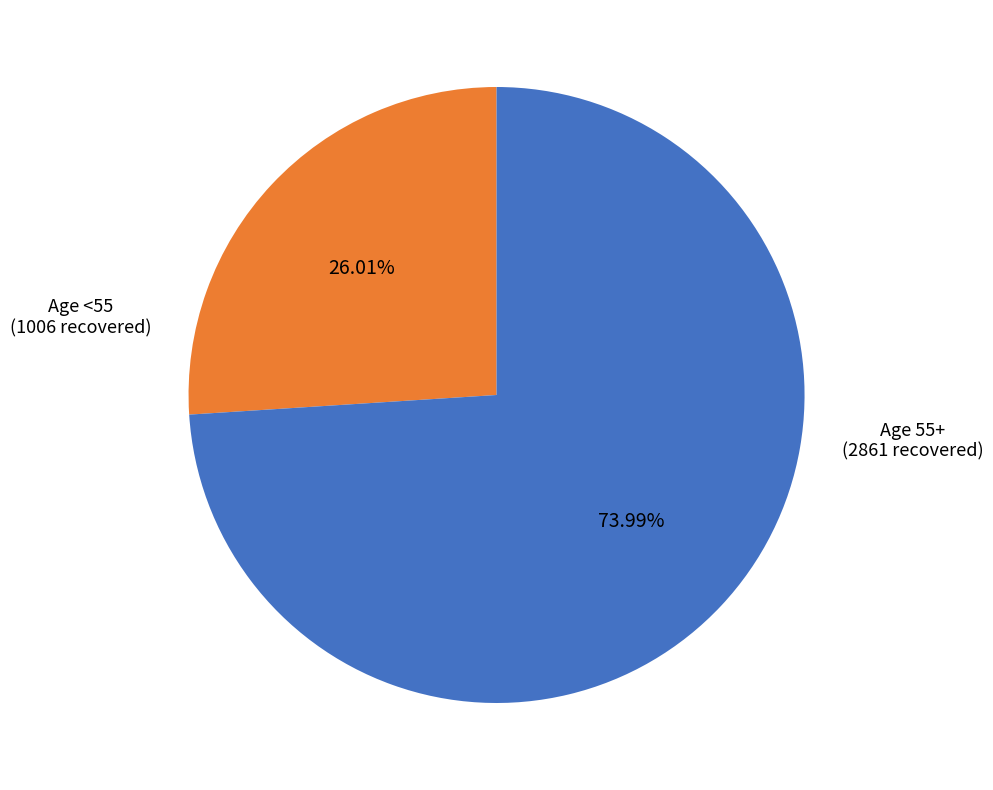

To the nearest percent, what is the average slice percentage?

50%